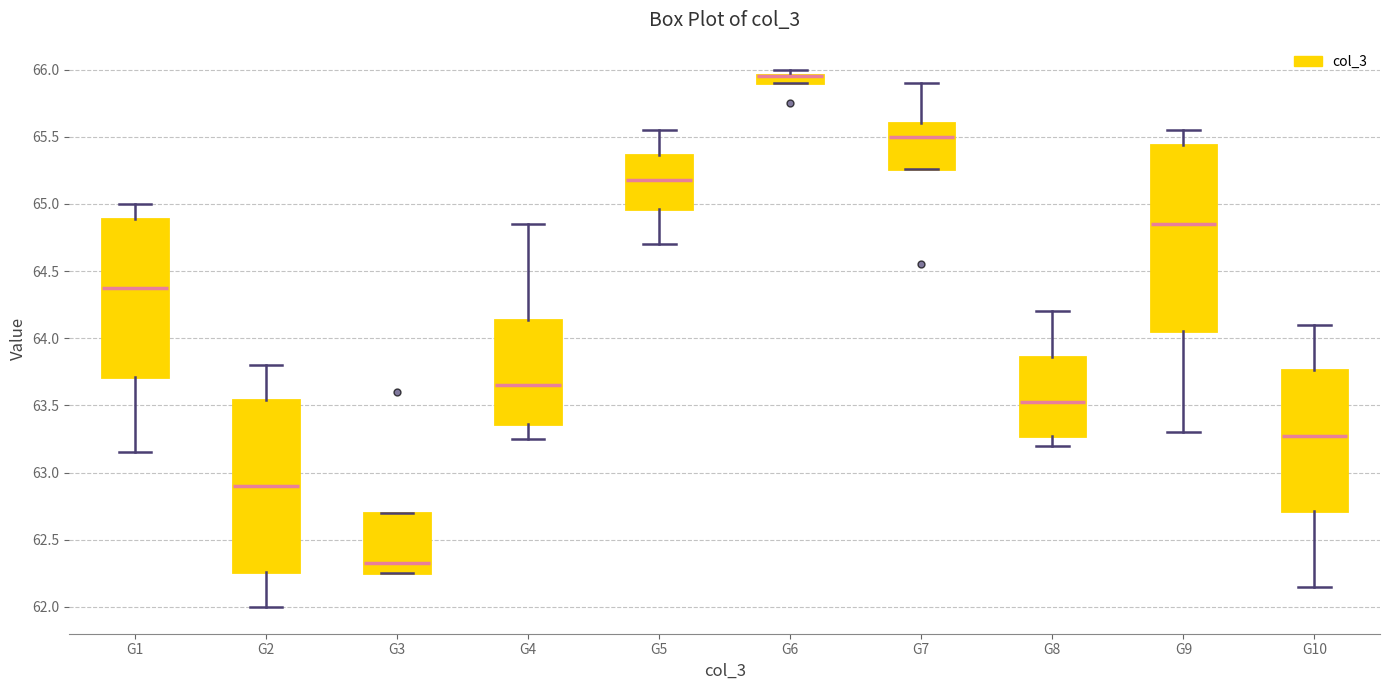

Where does the median line of the box for G3 sit on the y-axis? The values are not printed on the chart, so give them approximately, as read against the axis.

62.35